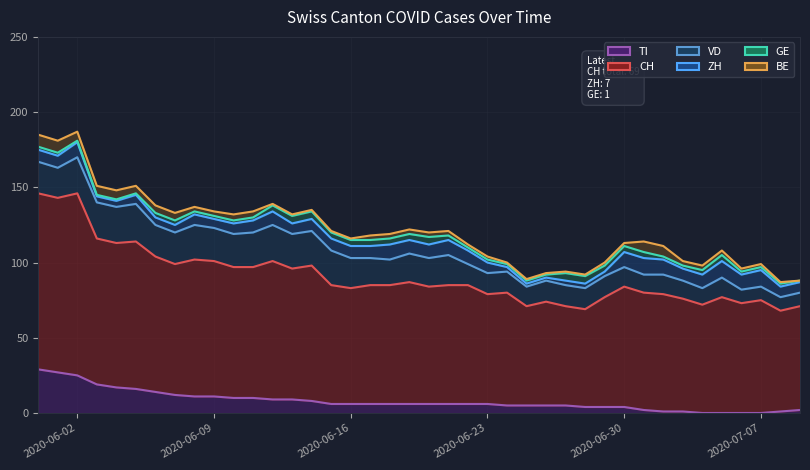

What is the spread (max minus min) of values at 2020-06-06?

87